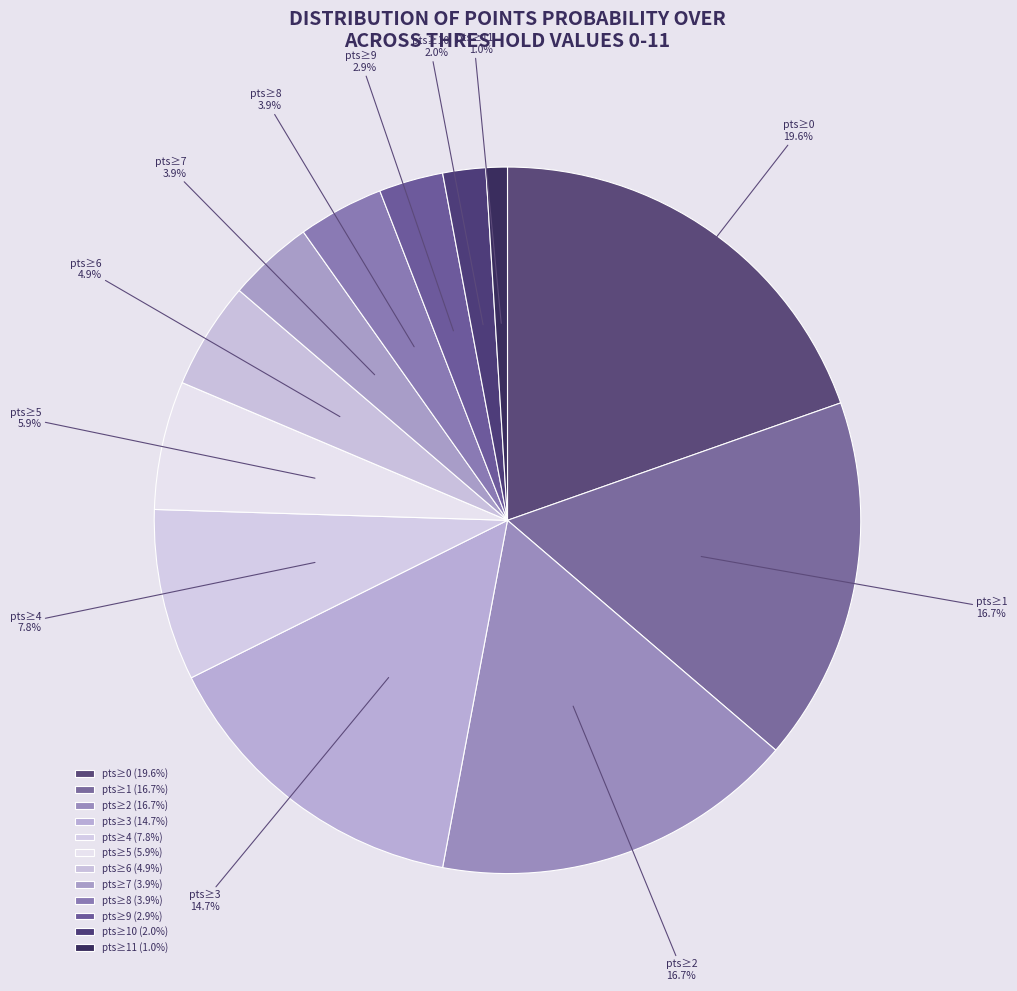

Count the number of slices in the pie.

12